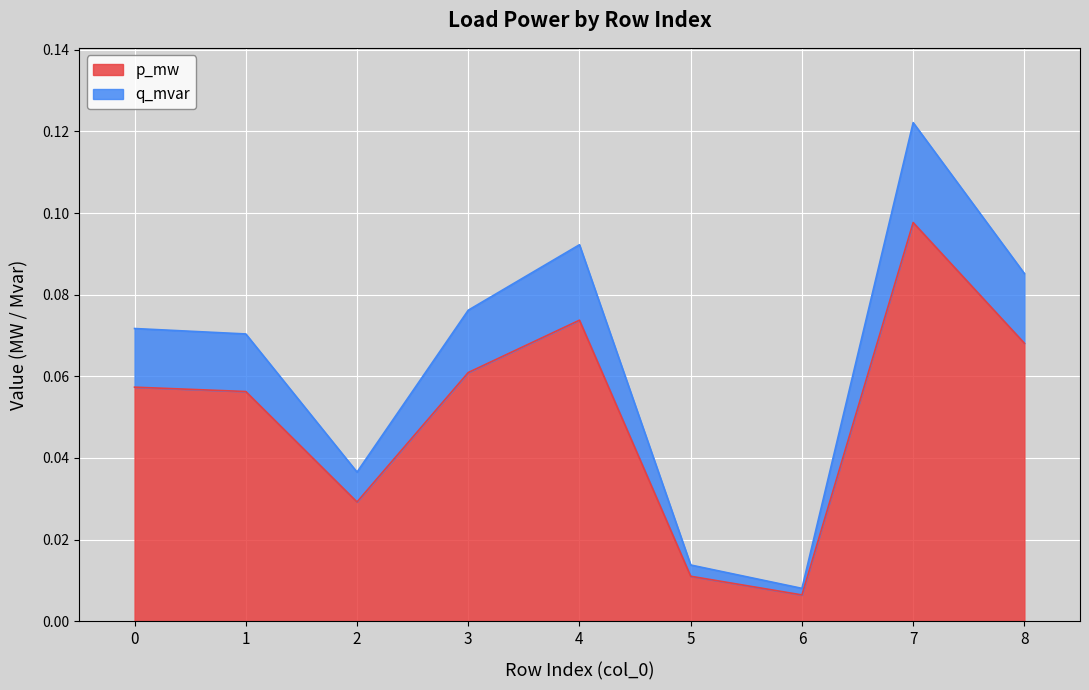

Between 0 and 7, which series saw the biggest shift?

q_mvar